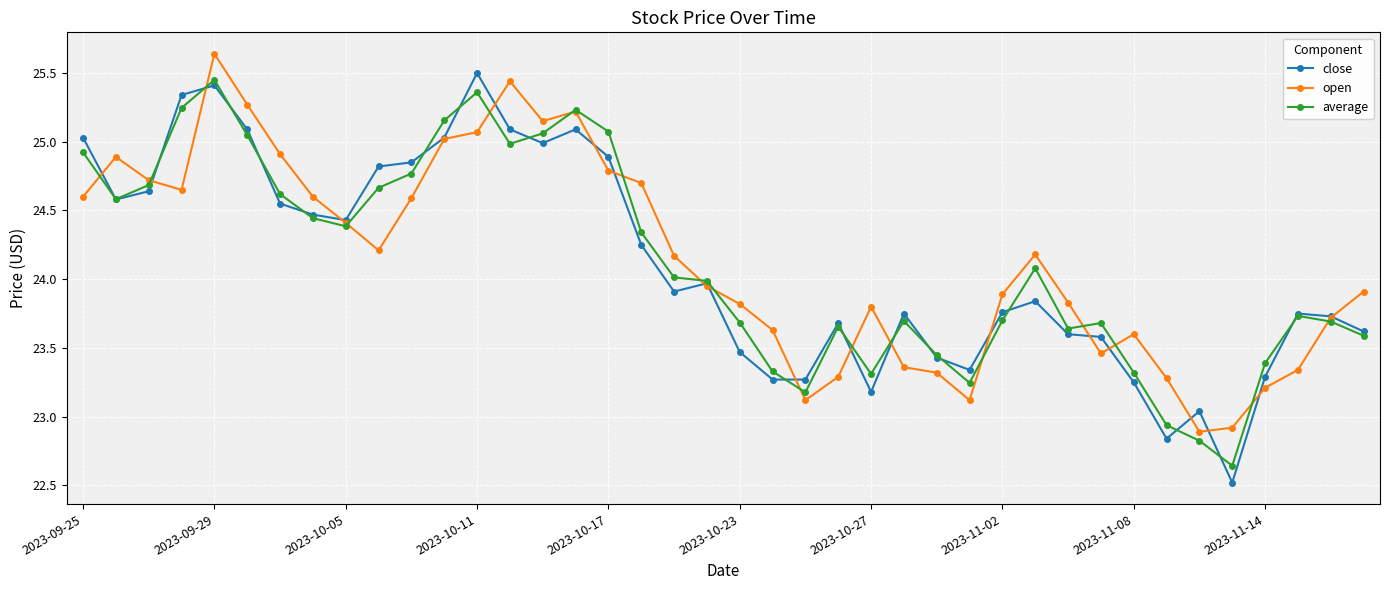

Which series has the widest spread of values?

close